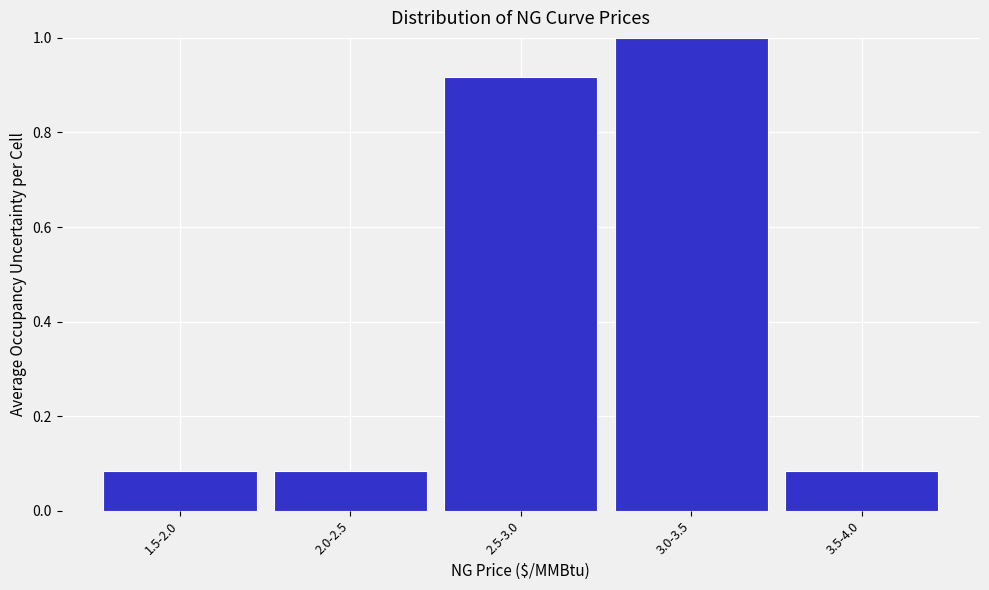

What is the label of the 3rd bar from the right?

2.5-3.0